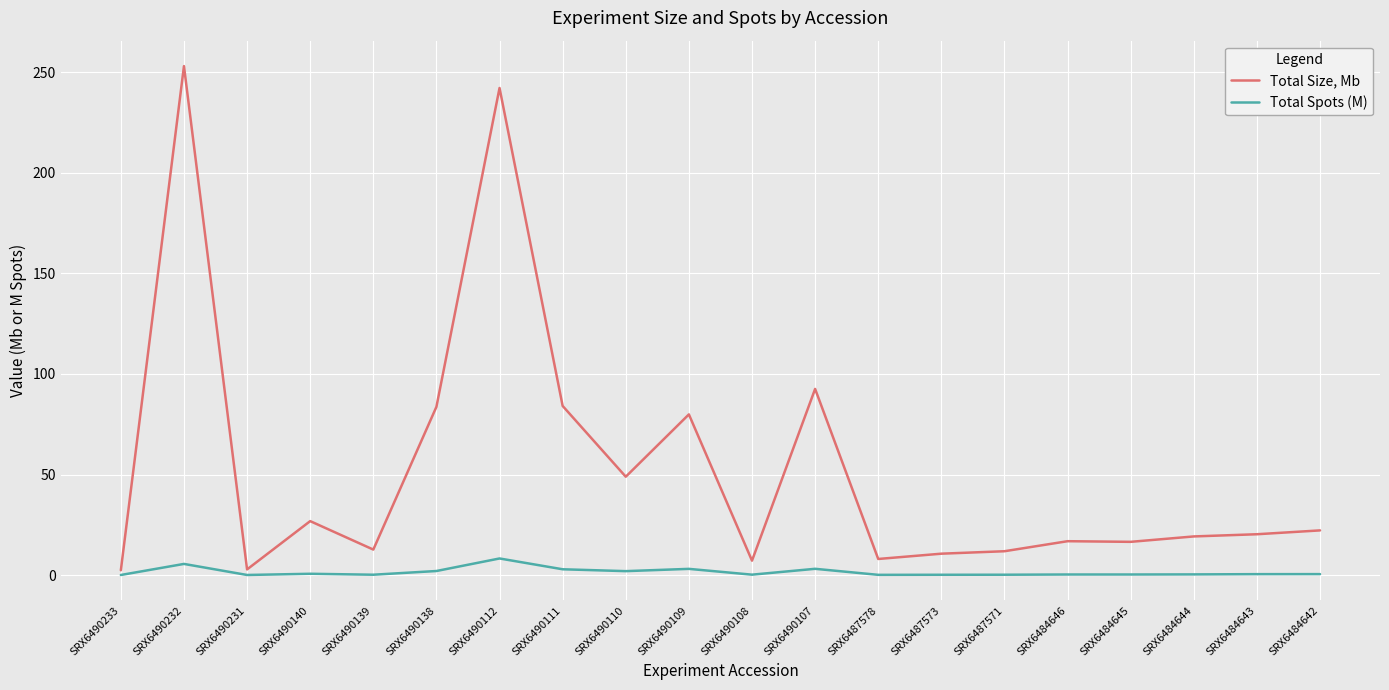

The Total Spots (M) series shows 5.5 at SRX6490232. True or false?

True